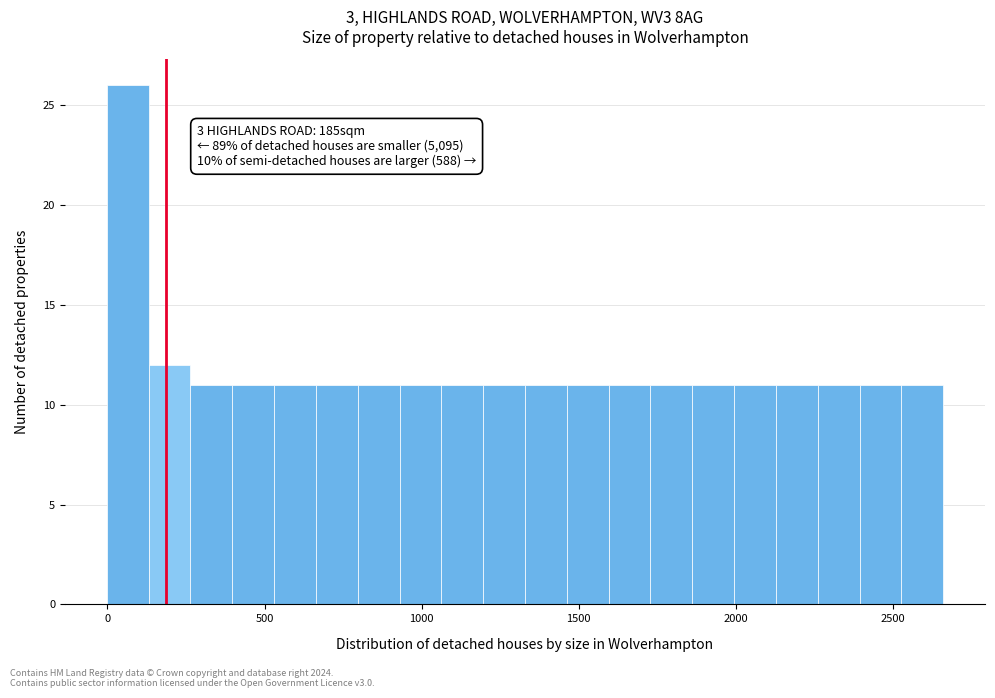

Around what value on the x-axis is the tallest bar? Give the approximate position of its centre, as read against the axis.

50